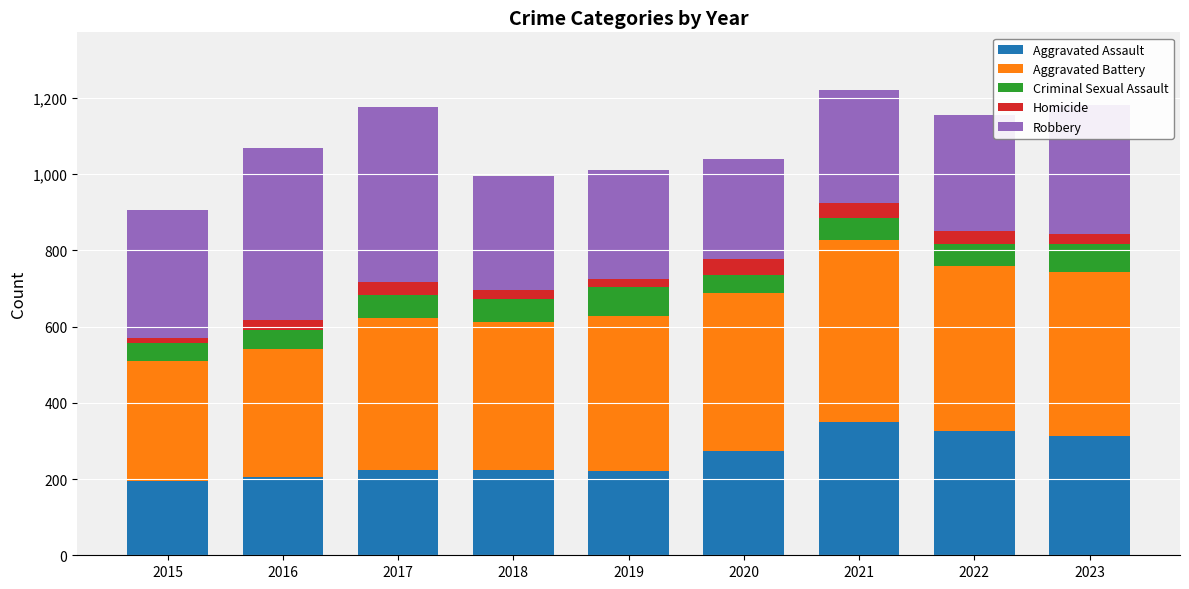

True or false: Aggravated Assault has a value of 222 at 2019.

True